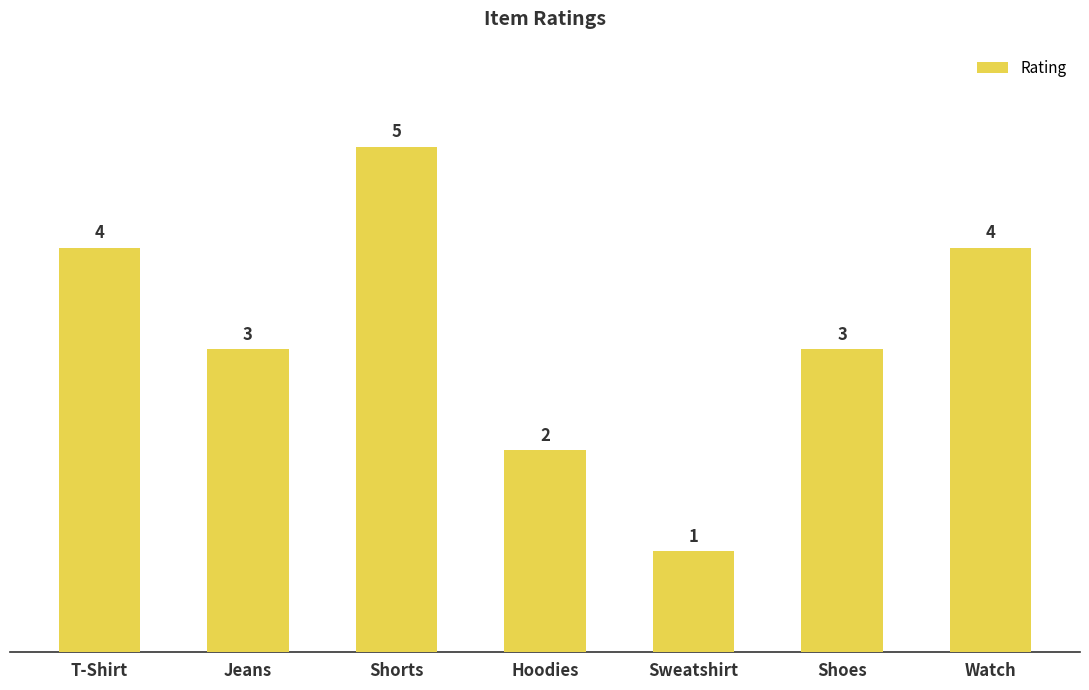

What is the greatest value displayed?

5